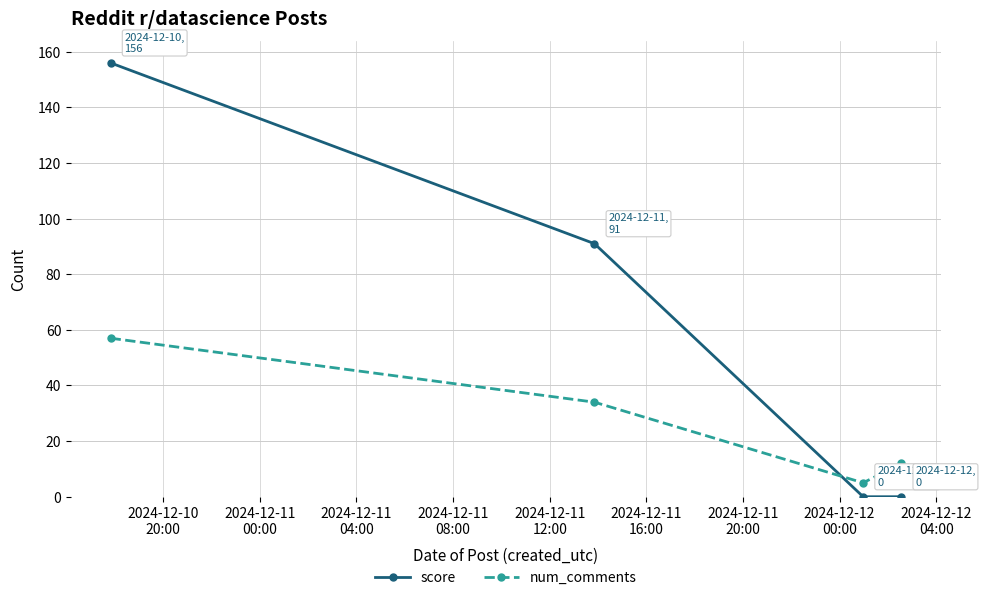

What is the value of the score point at the 2nd from the left?

91